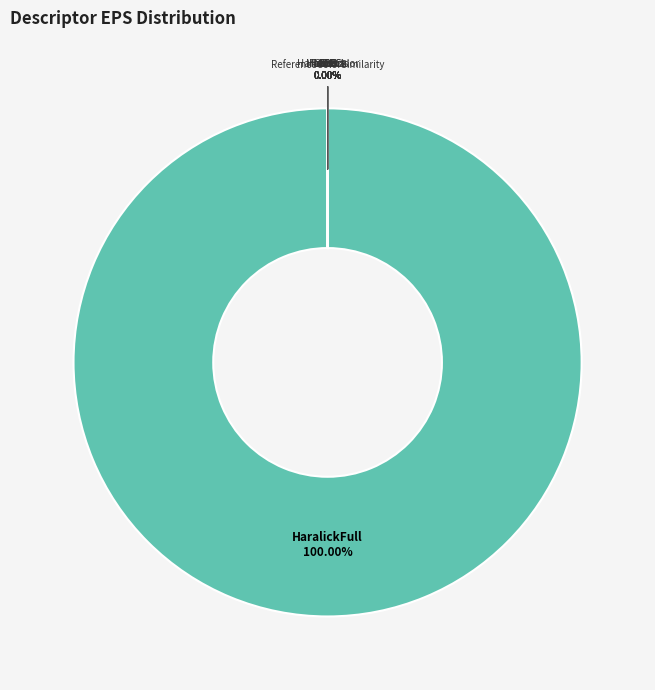

What portion of the pie excludes Moments?

100.0%